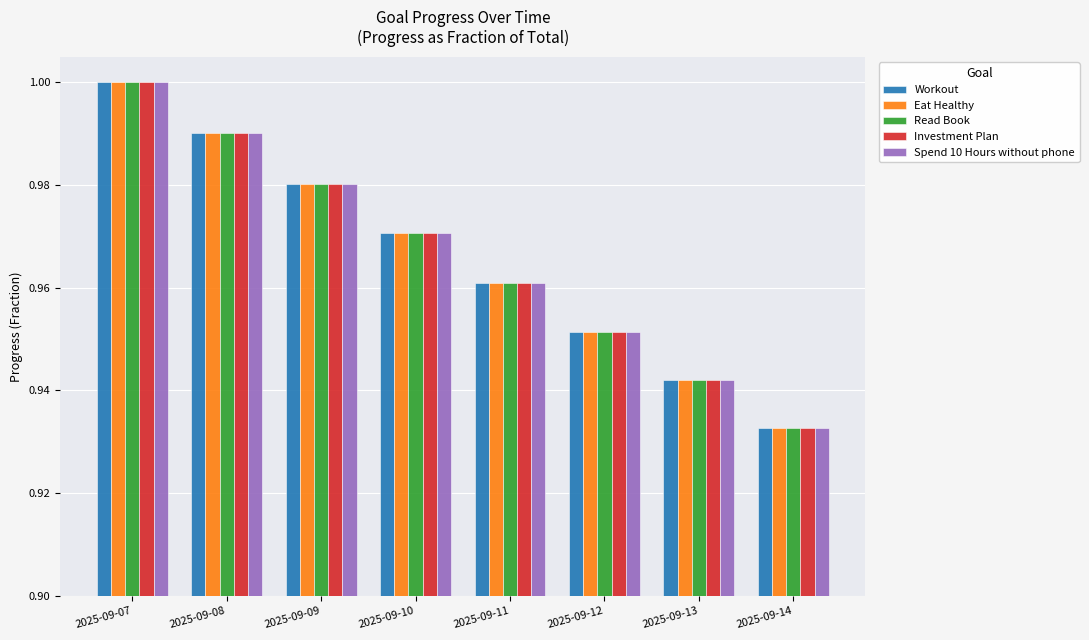

Rank the categories by Spend 10 Hours without phone value from highest to lowest.

2025-09-07, 2025-09-08, 2025-09-09, 2025-09-10, 2025-09-11, 2025-09-12, 2025-09-13, 2025-09-14